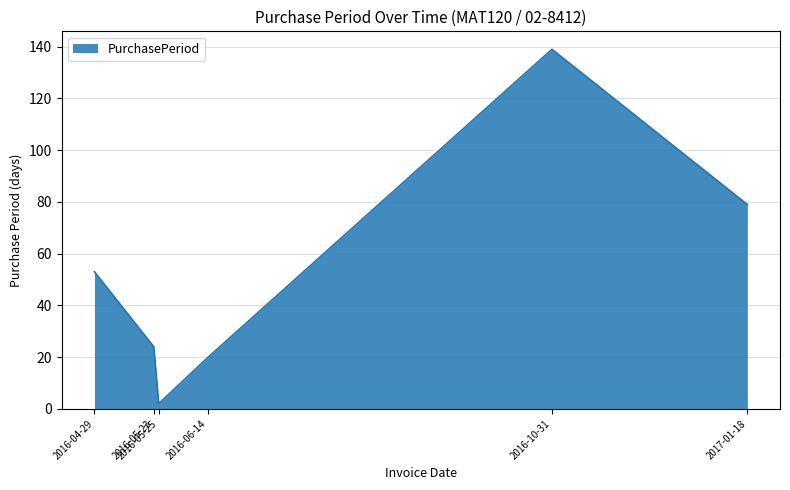

Where is the first local maximum?

2016-10-31